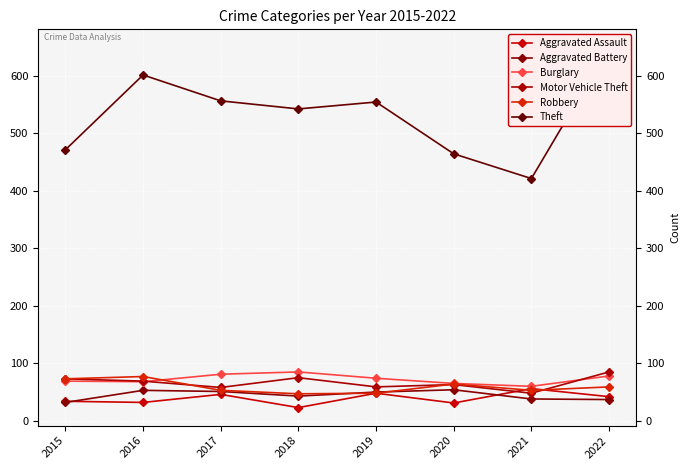

At how many categories does at least one series exceed 200?

8